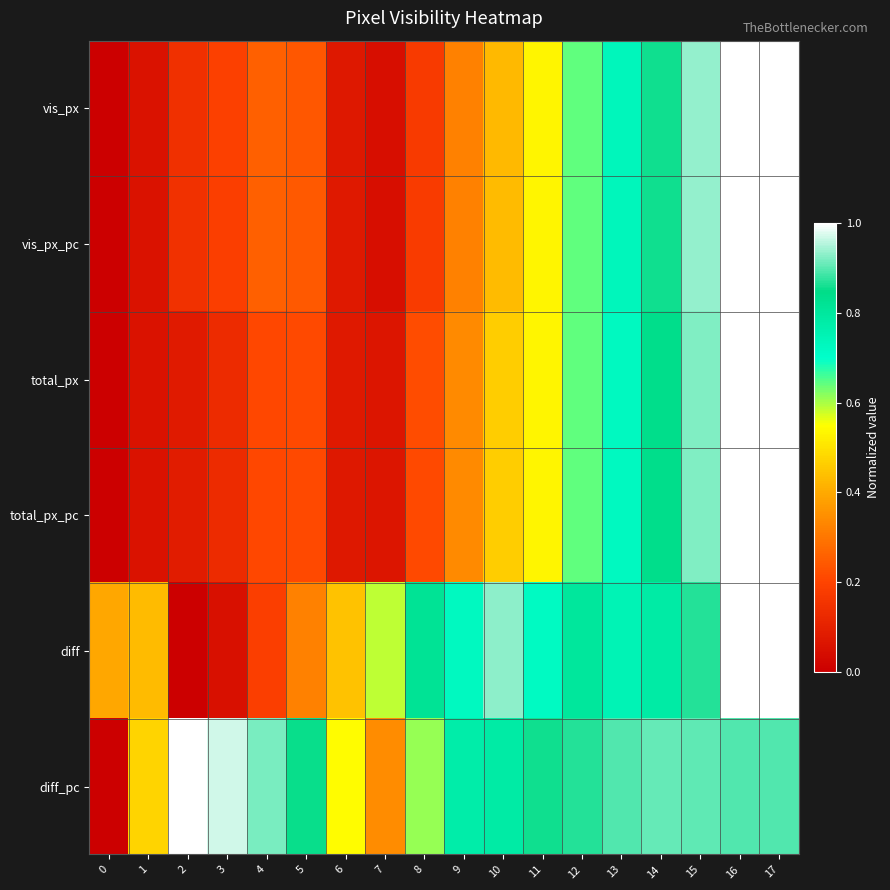

Which label corresponds to the largest value in the chart?

16